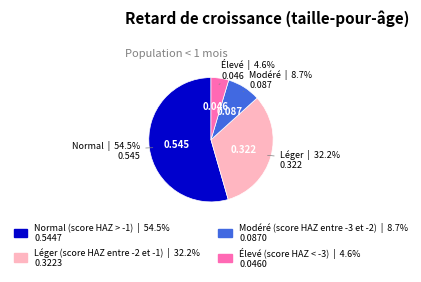

To the nearest percent, what is the combined percentage of Normal (score HAZ > -1) and Élevé (score HAZ < -3)?

59%